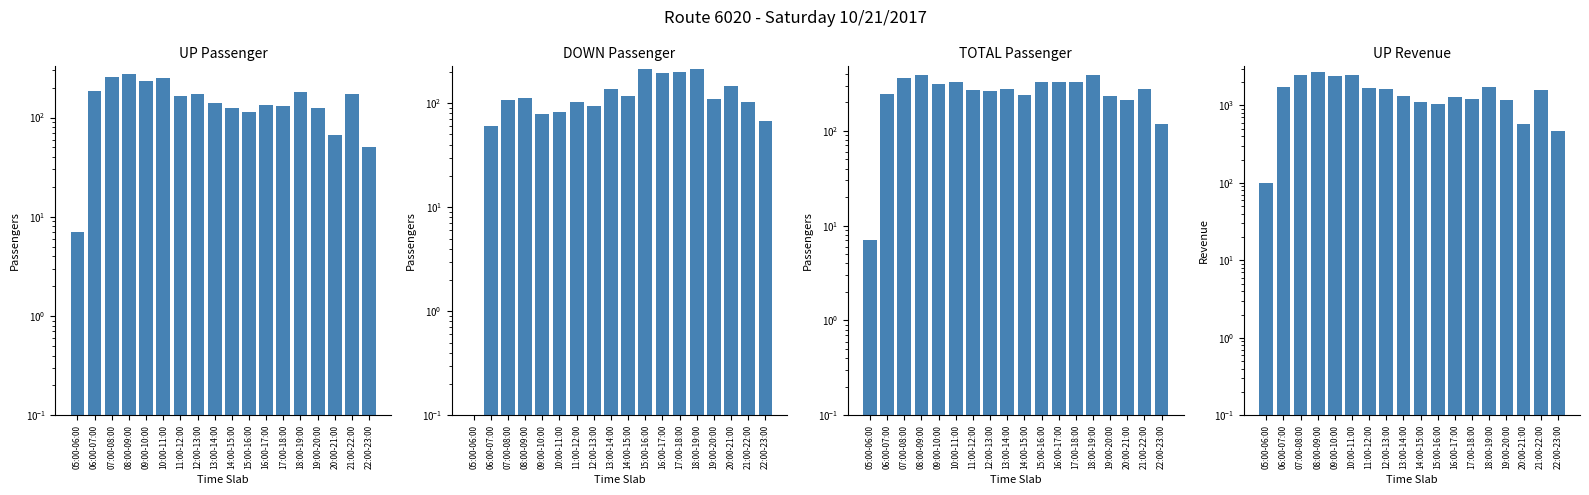

Reading right to left, list all the values displayed in this chart.

UP Passenger: 50	172	66	126	179	130	134	113	125	140	171	165	248	236	273	255	186	7
DOWN Passenger: 67	102	146	109	212	200	193	212	116	138	93	102	82	78	112	107	60	0
TOTAL Passenger: 117	274	212	235	391	330	327	325	241	278	264	267	330	314	385	362	246	7
UP Revenue: 470	1563	577	1178	1720	1196	1300	1056	1096	1322	1654	1682	2480	2392	2714	2480	1742	100